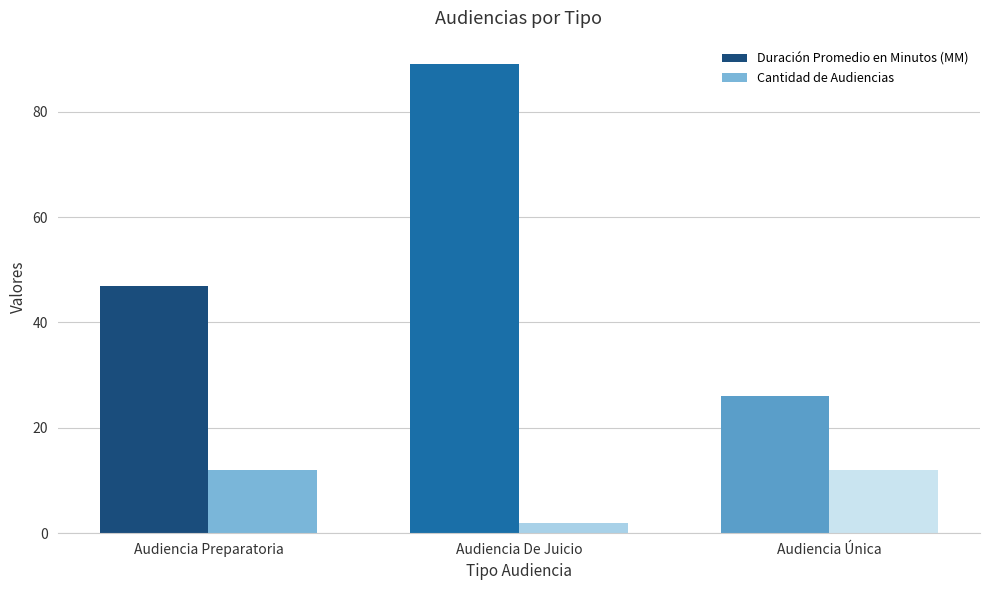

What is the label of the 2nd bar from the left?

Audiencia De Juicio